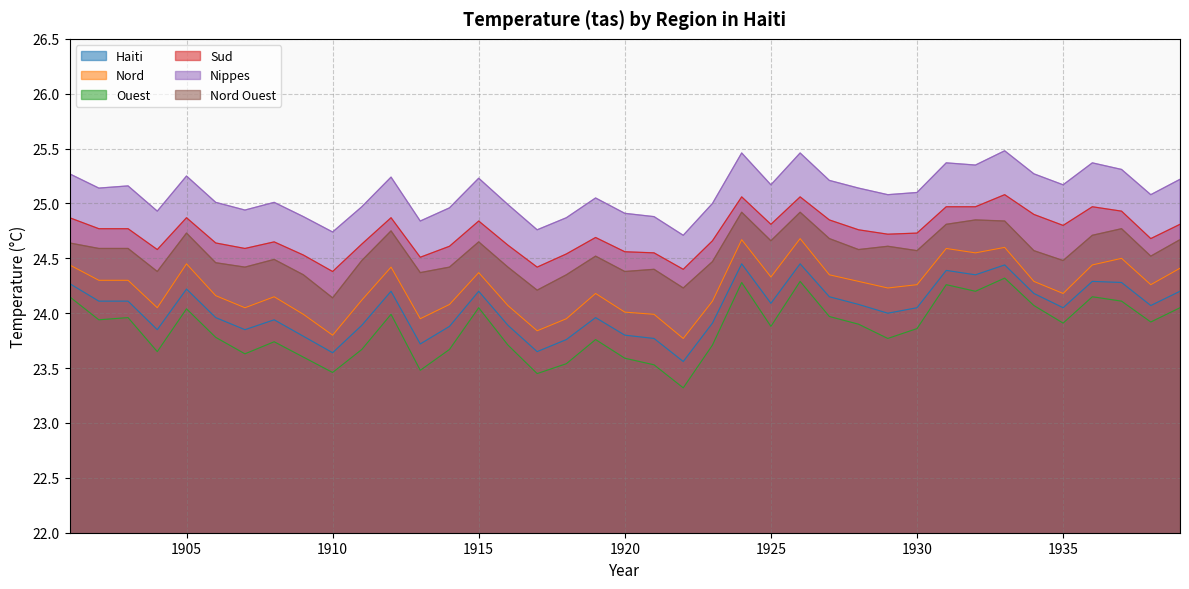

Between 1922 and 1928, which series saw the biggest shift?

Ouest